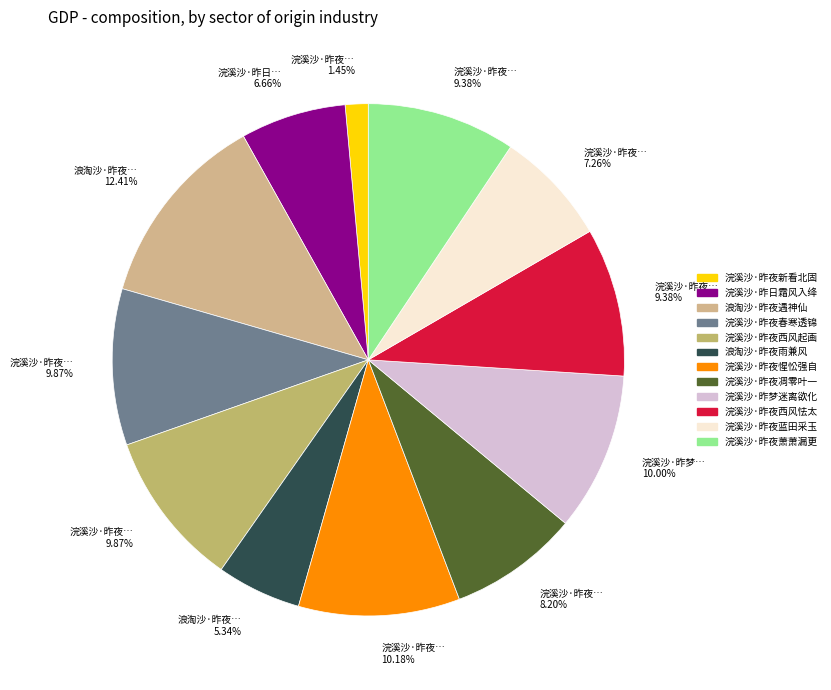

Is there a majority slice in this chart?

No